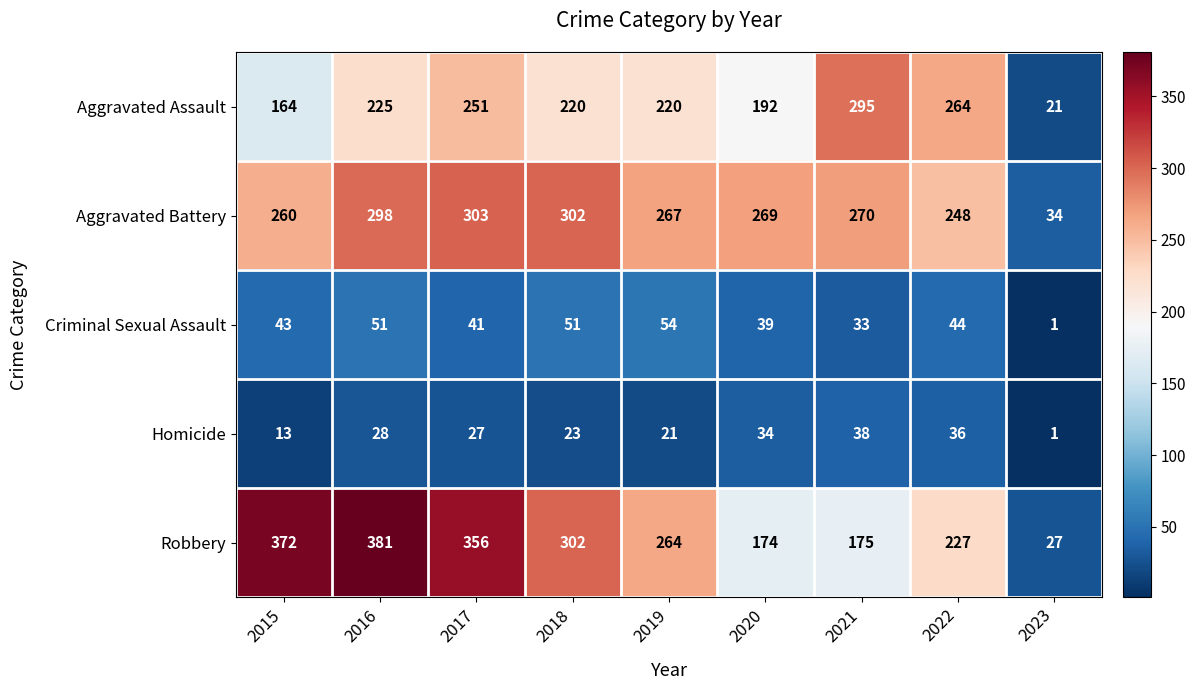

What is the difference between the maximum and minimum values in the Criminal Sexual Assault series?

53